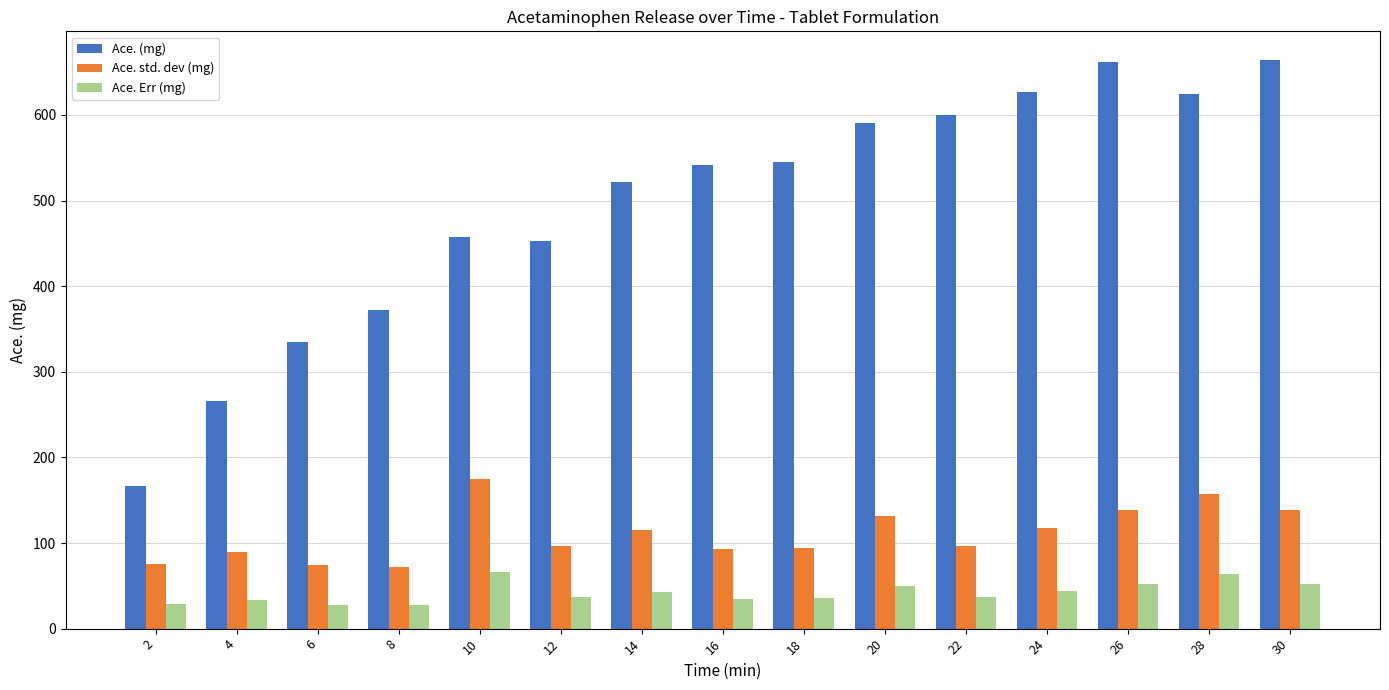

Is the value of Ace. Err (mg) at 6 greater than the value of Ace. (mg) at 30?

No